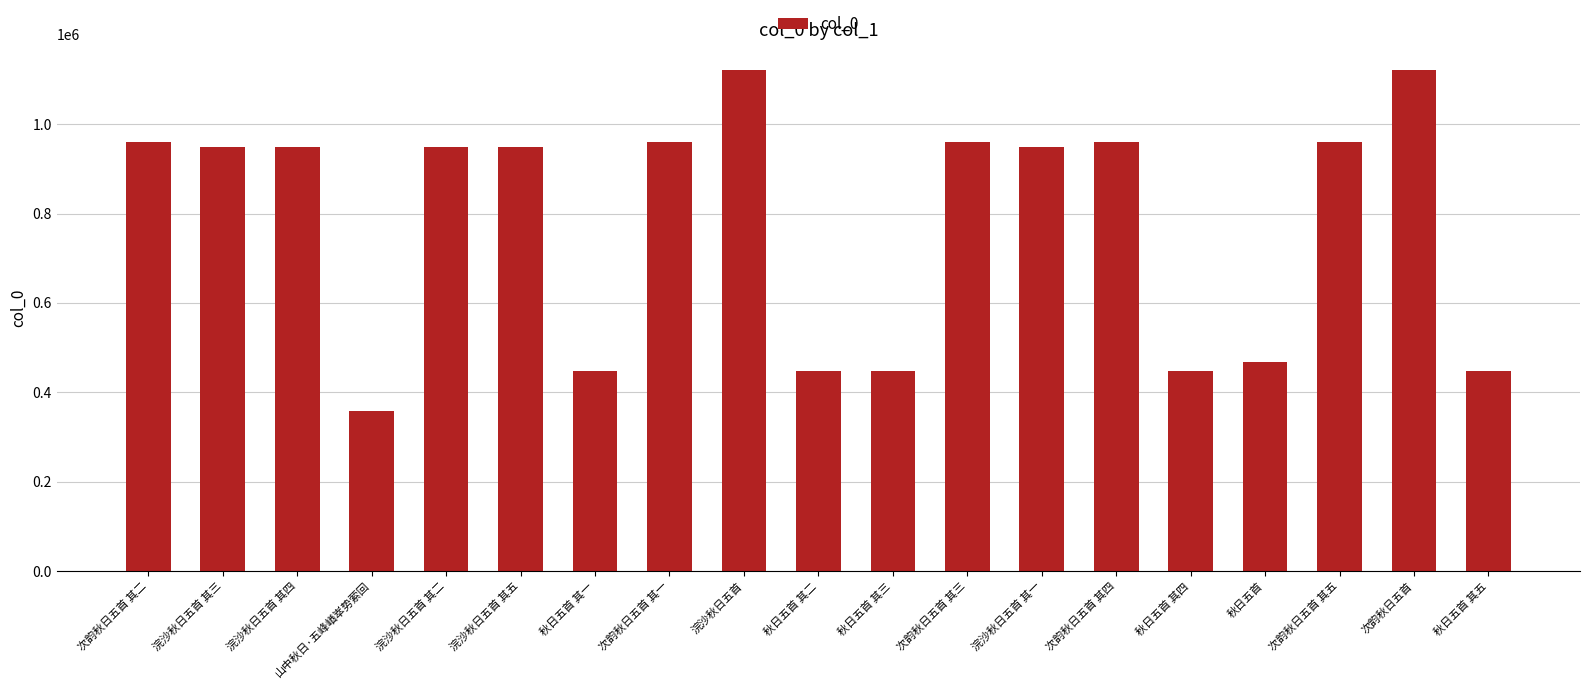

What is the difference between the maximum and second lowest values?

675083